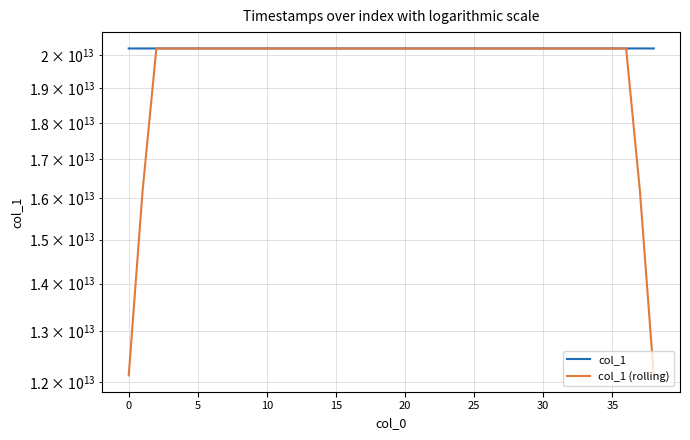

Which series has the largest total across all categories?

col_1